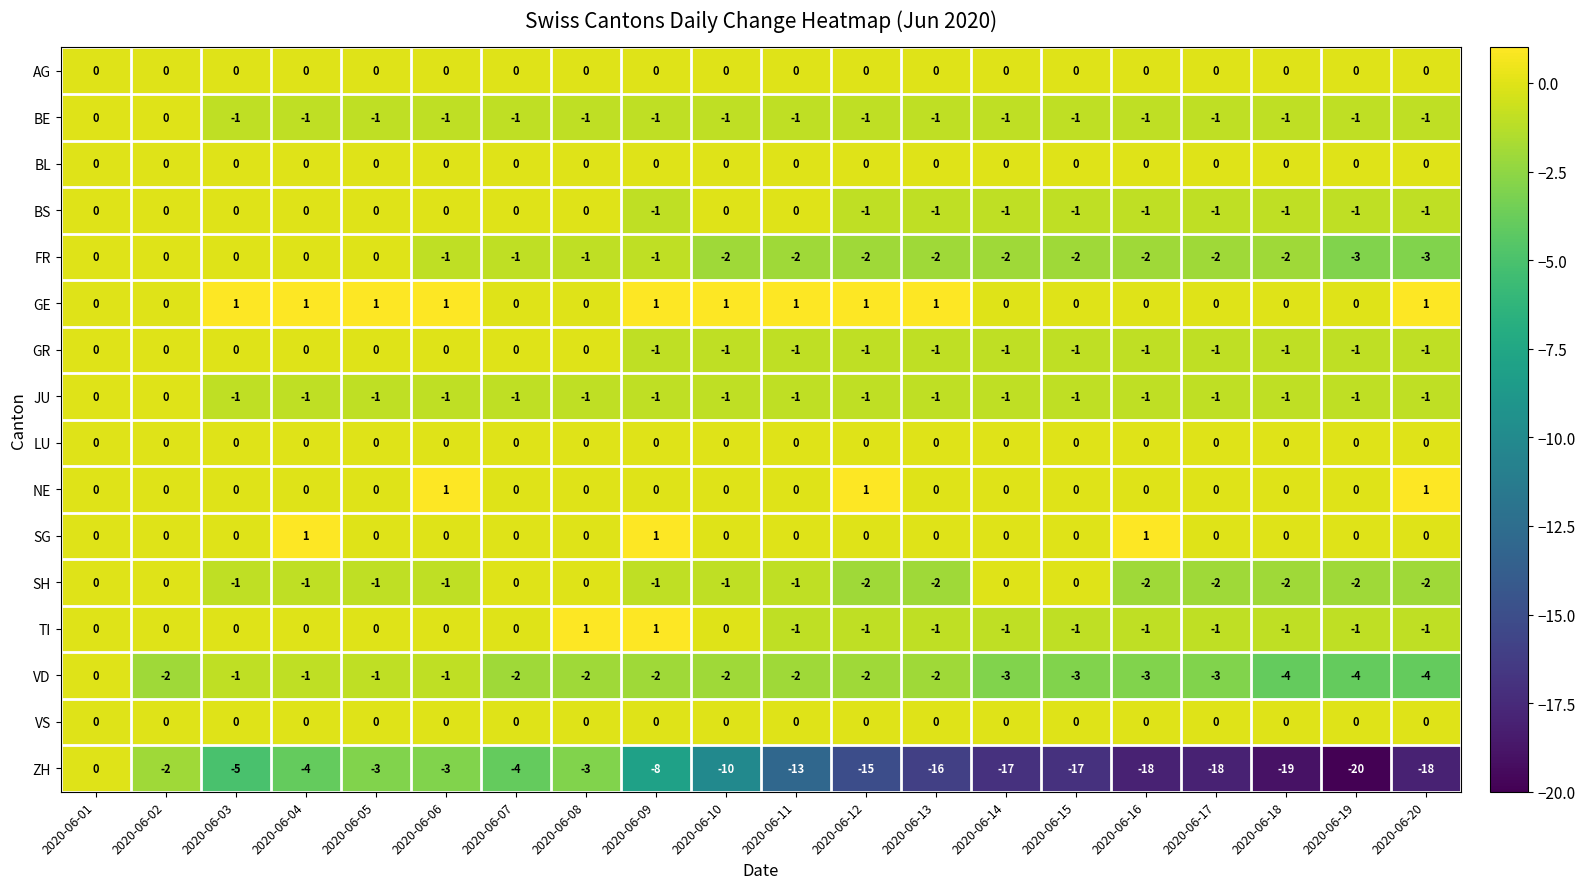

What is the difference between the highest and lowest values at 2020-06-04?

5